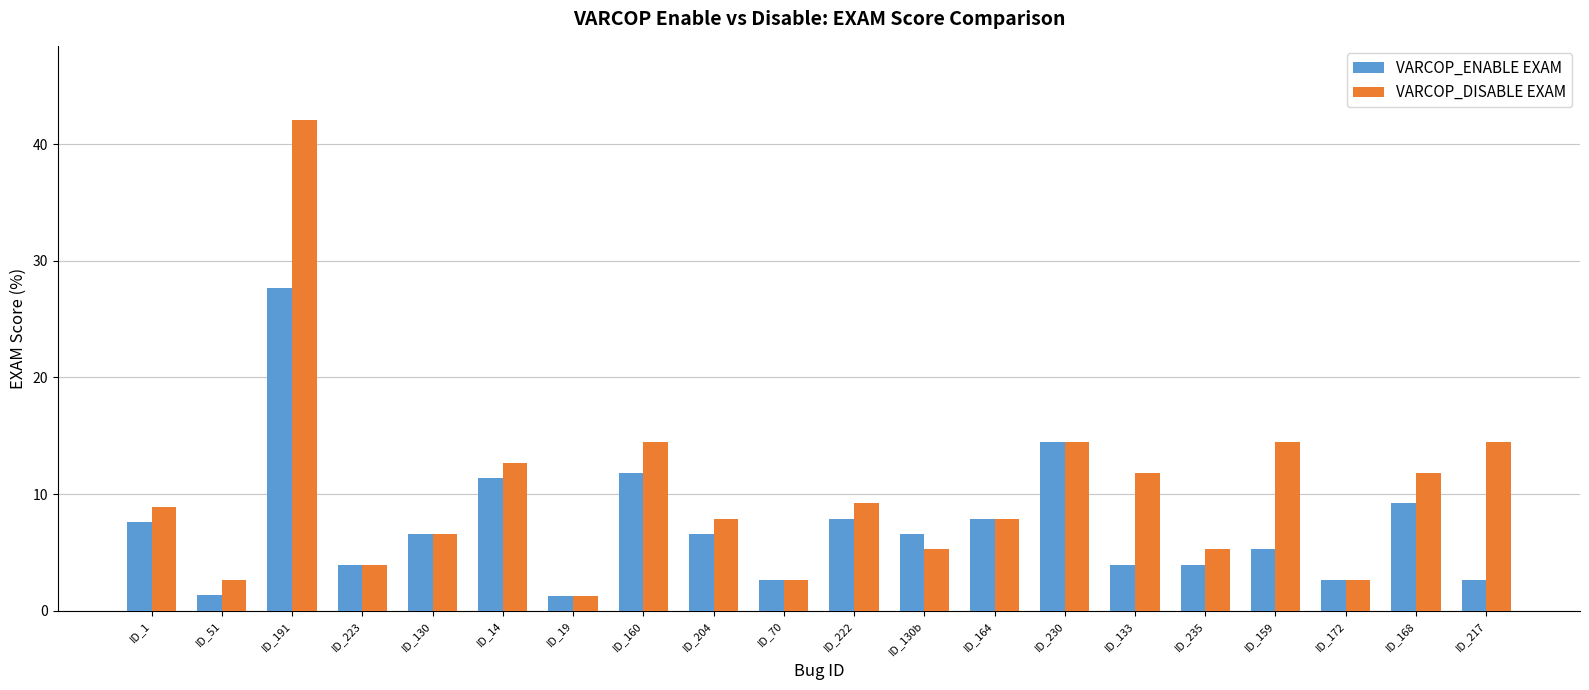

What position from the left is ID_160?

8